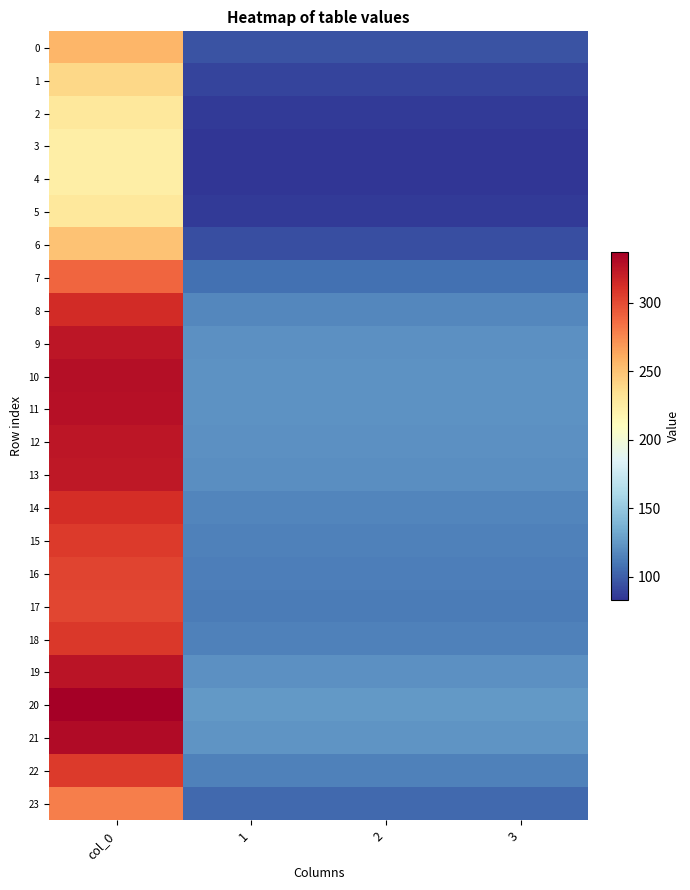

Between col_0 and 3, which is larger?

col_0